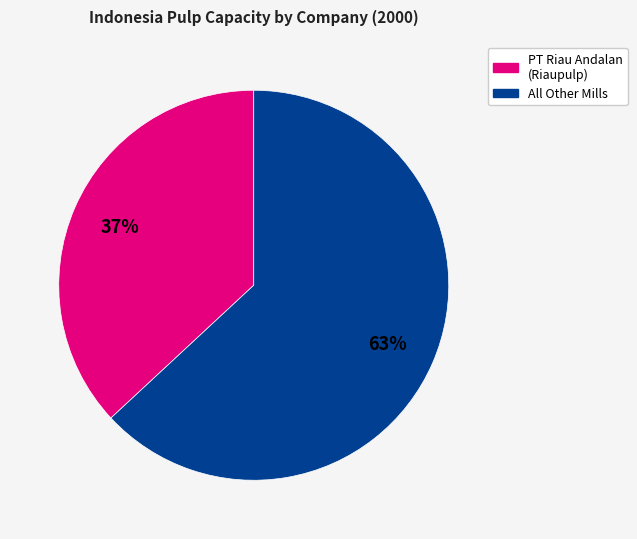

To the nearest percent, what is the average slice percentage?

50%